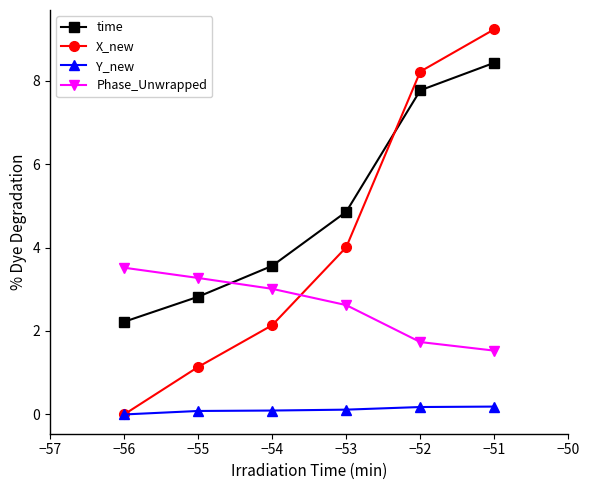

What is the approximate value of time at −55?

2.8